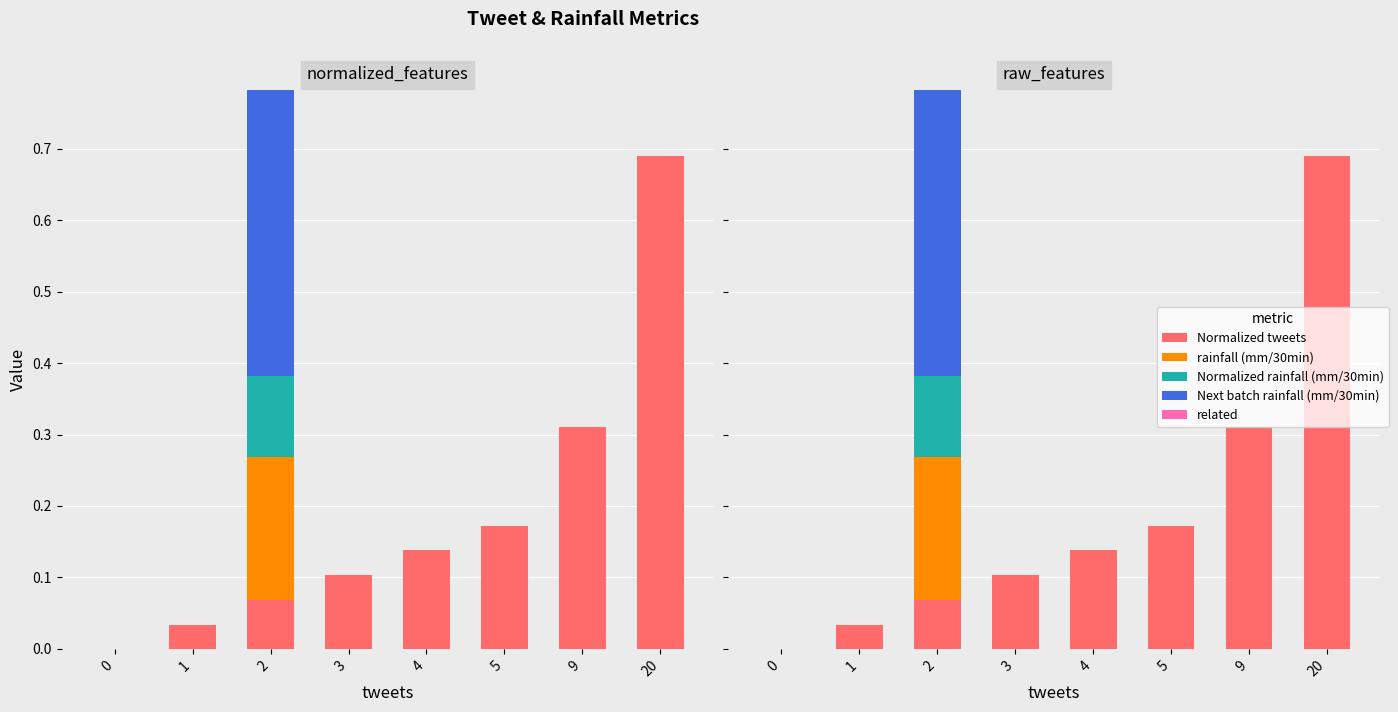

What are all the series names shown in the legend?

Normalized tweets, rainfall (mm/30min), Normalized rainfall (mm/30min), Next batch rainfall (mm/30min), related